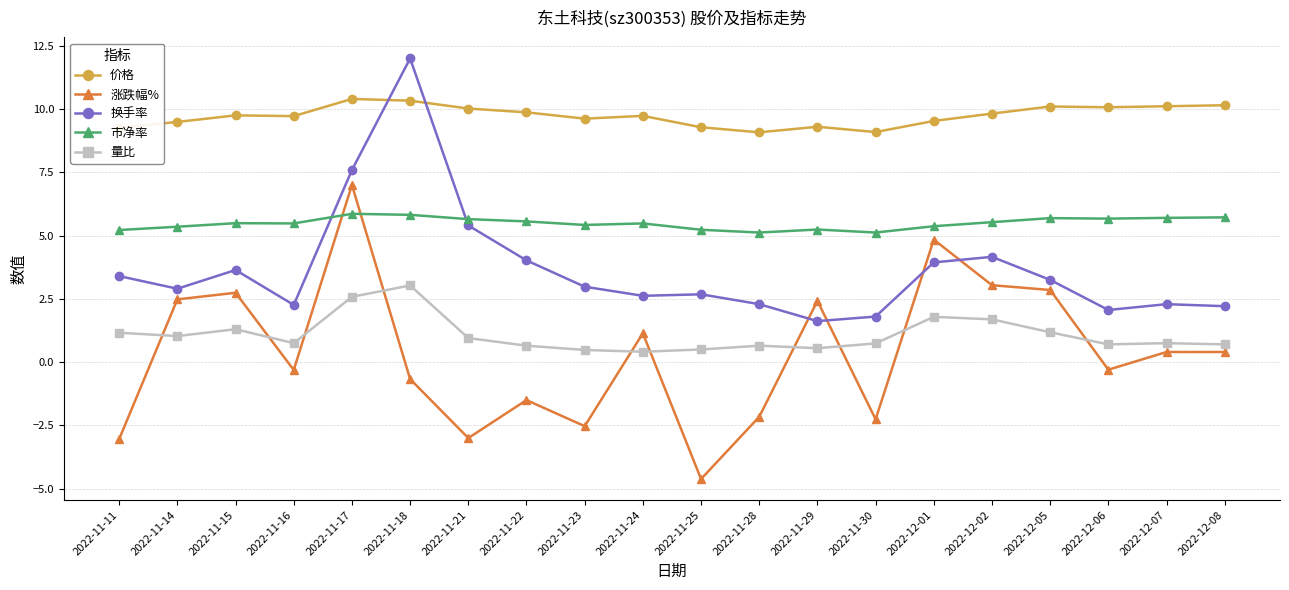

What is the minimum value for 市净率?

5.1